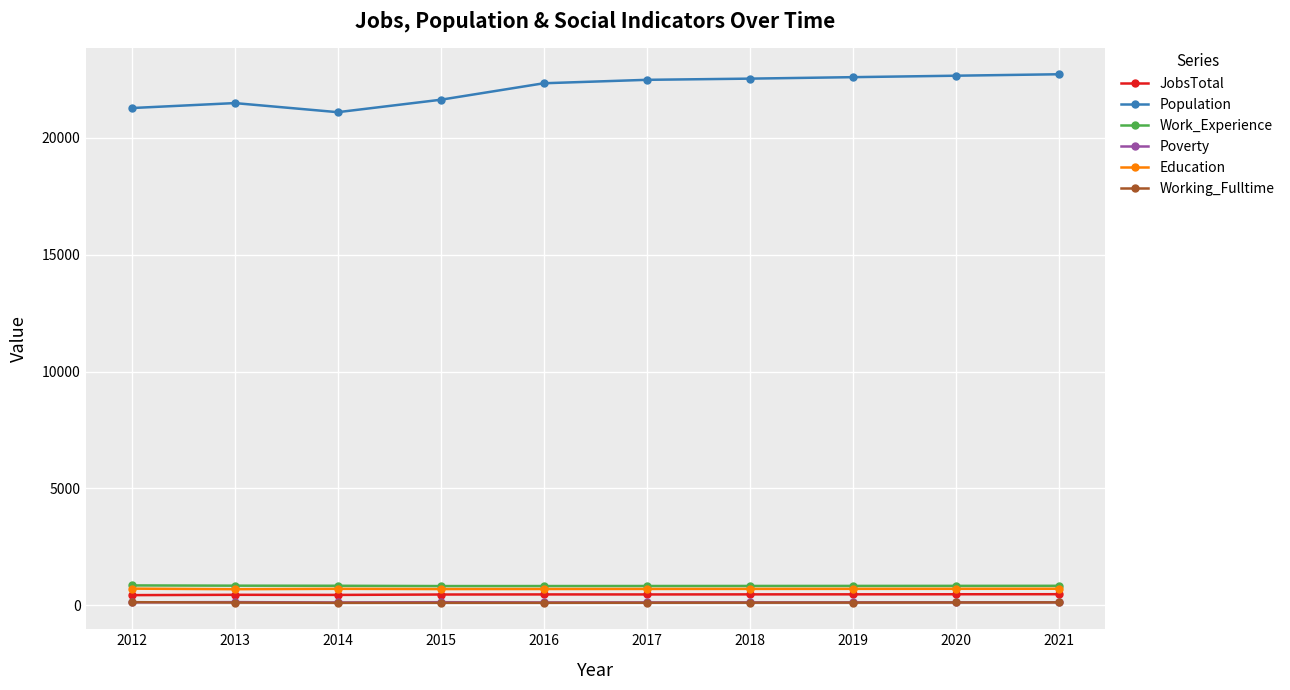

At how many categories does at least one series exceed 18942?

10